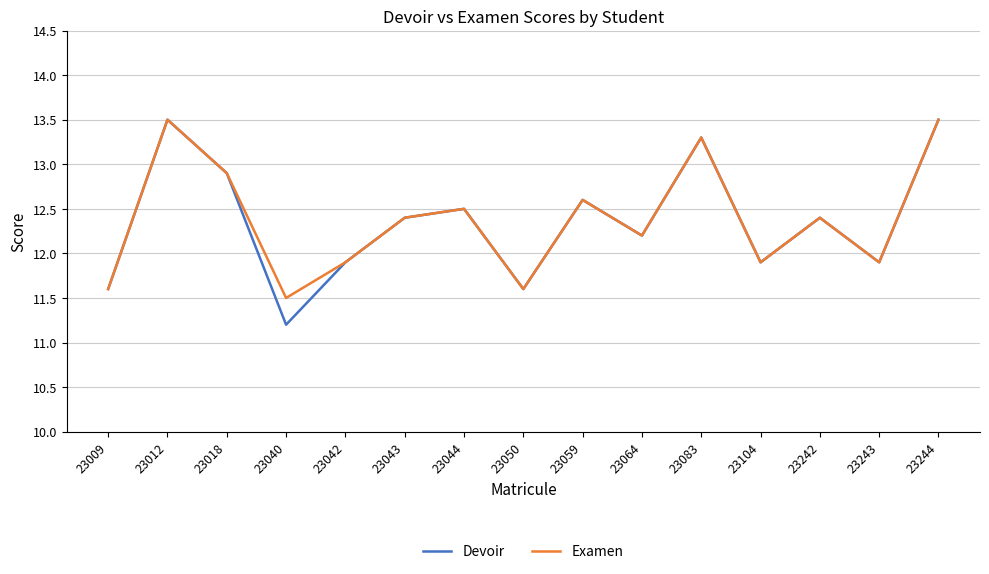

Is the value of Examen at 23044 greater than the value of Devoir at 23018?

No